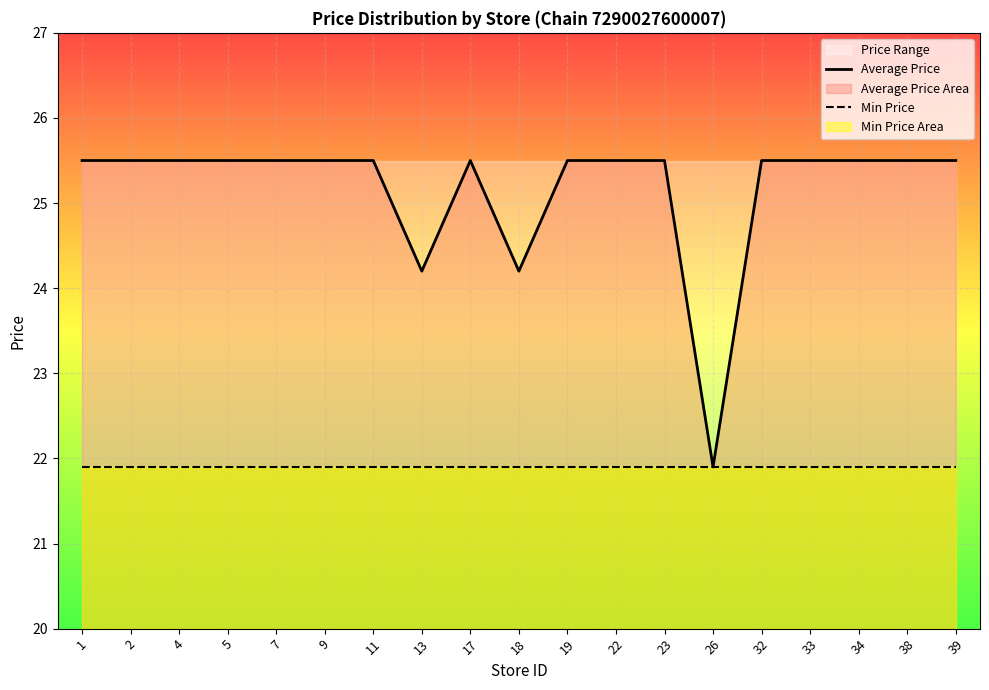

Between 39 and 9, which is larger?

39